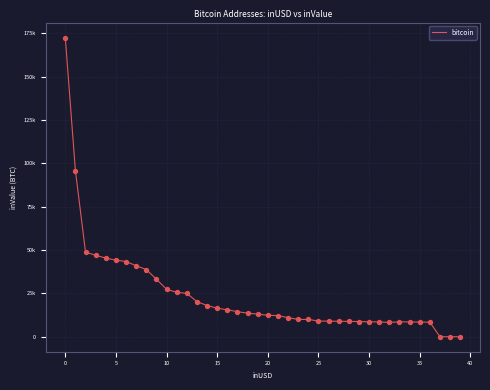

Is this an area chart (filled region under the line)?

No